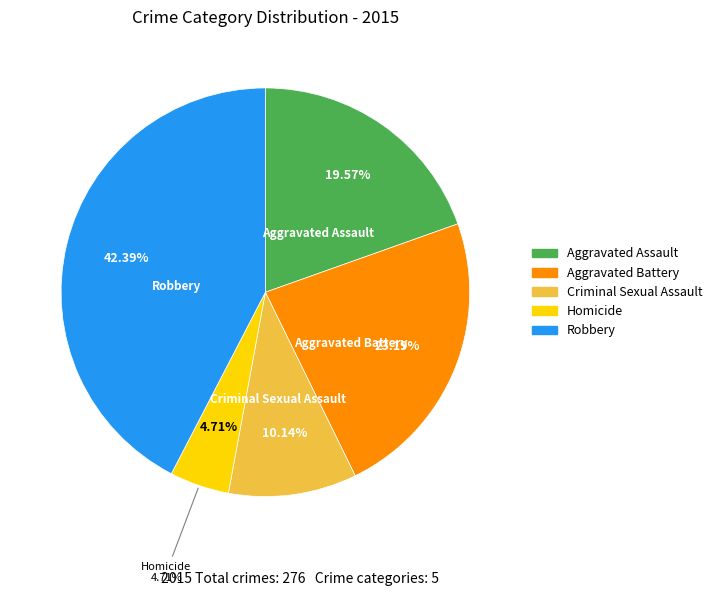

To the nearest percent, what portion does Robbery represent?

42%